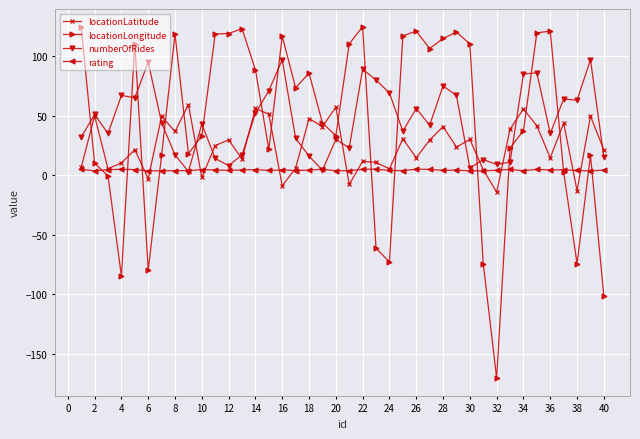

How many data points does each series have?

40